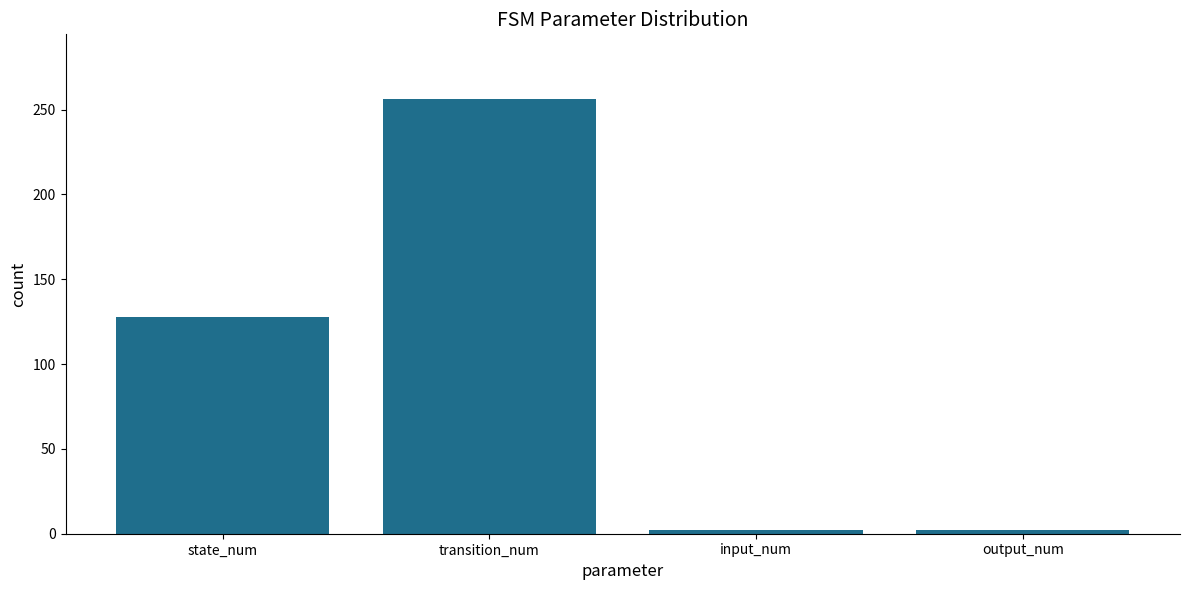

What is the minimum value shown in the chart?

2